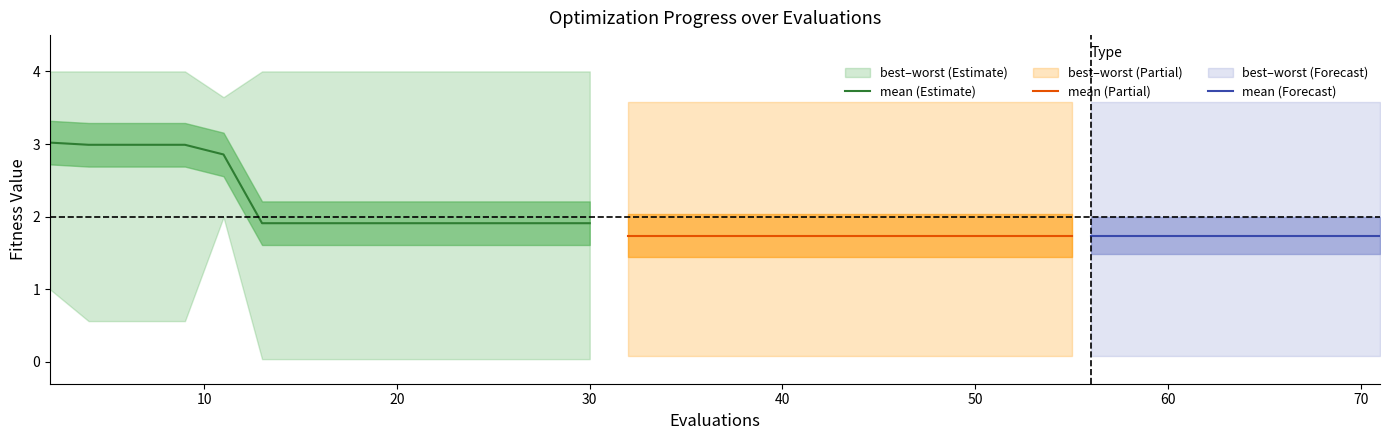

The worst series shows 5.8 at 18. True or false?

False